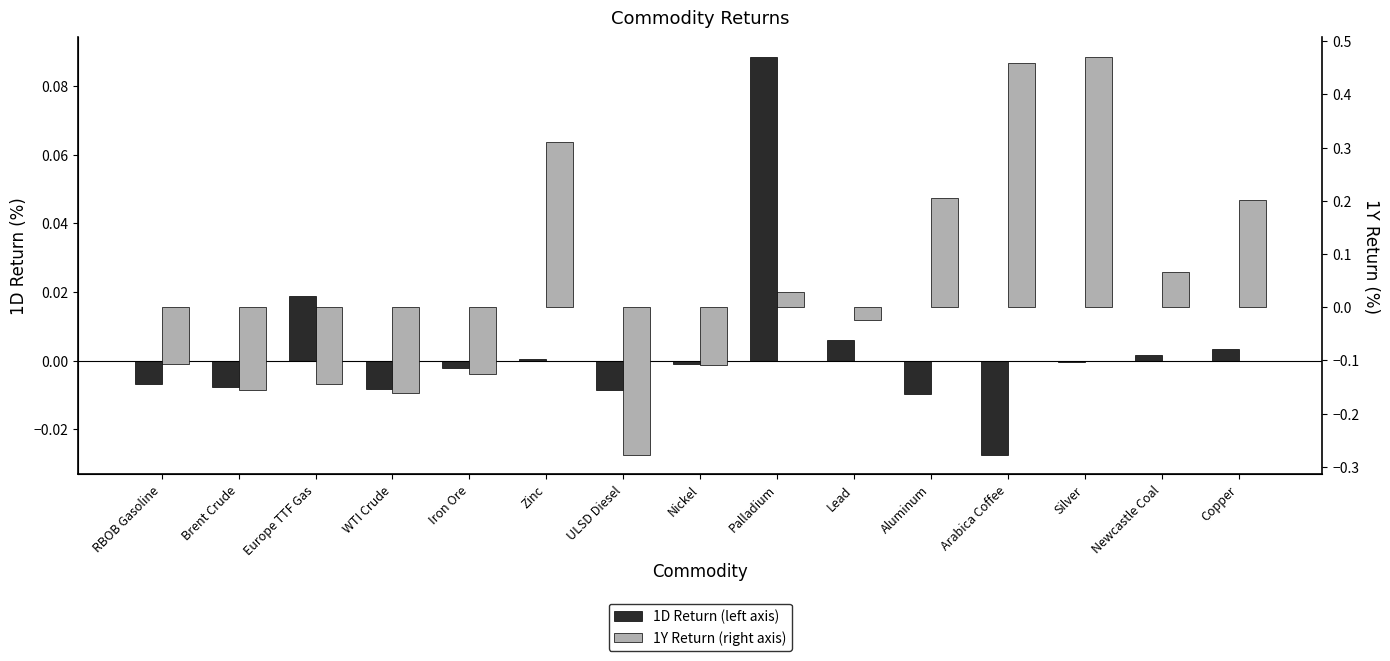

What are all the series names shown in the legend?

1D Return (left axis), 1Y Return (right axis)